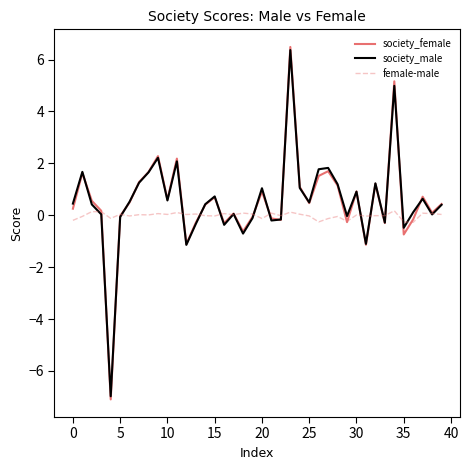

What is the greatest value displayed?

6.5